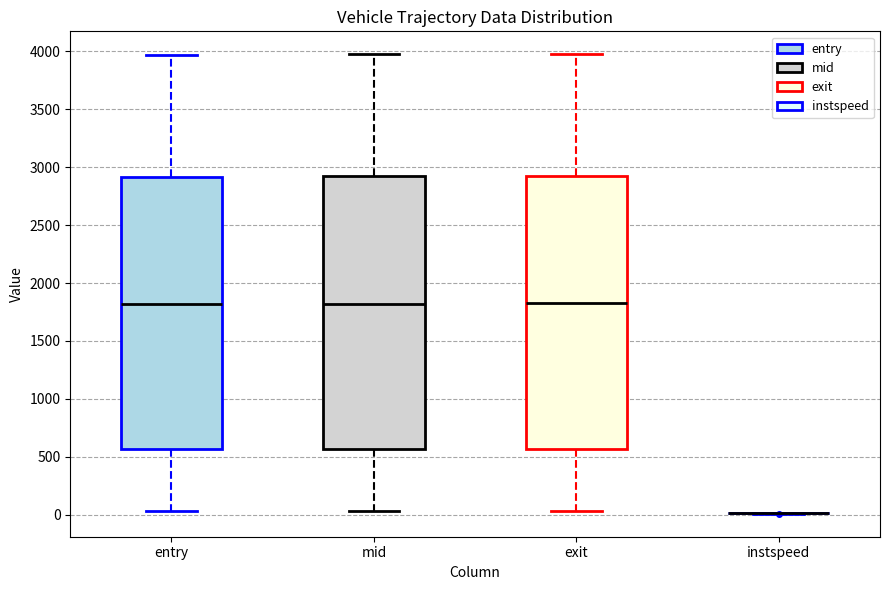

Reading left to right, transcribe this box plot: for each box, give where its median line is, the range the box spans, and where its two whiskers end, as read against the y-axis. The values are not printed on the chart, so give them approximately, as read against the axis.

entry: median 1800, box 550 to 2900, whiskers 50 to 3950
mid: median 1800, box 550 to 2900, whiskers 50 to 3950
exit: median 1800, box 550 to 2900, whiskers 50 to 3950
instspeed: box collapsed to a line at 0, whiskers 0 to 0